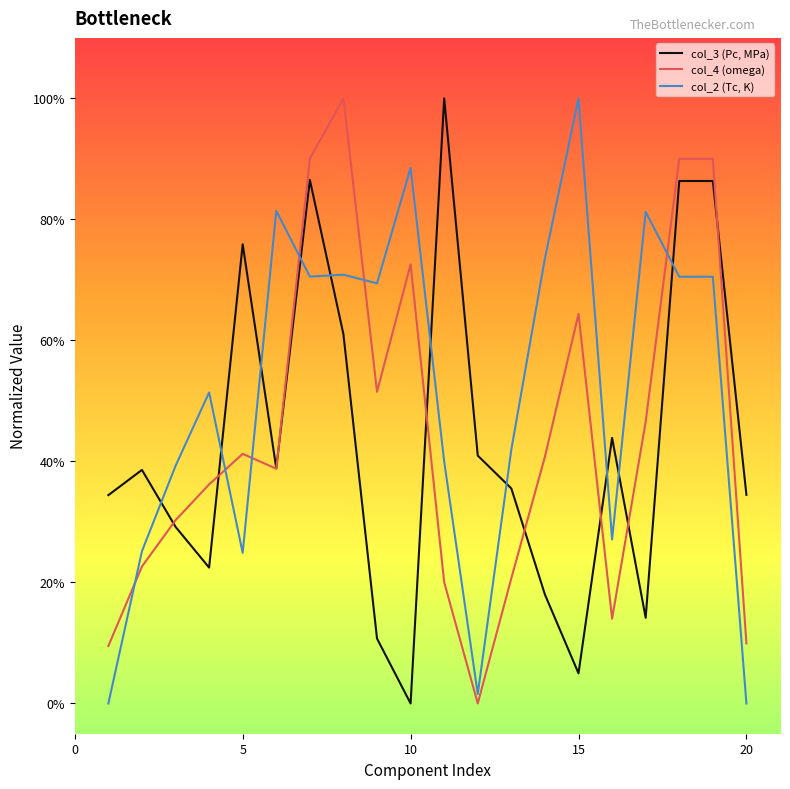

After their last crossing, which series has the higher values: col_4 (omega) or col_3 (Pc, MPa)?

col_3 (Pc, MPa)